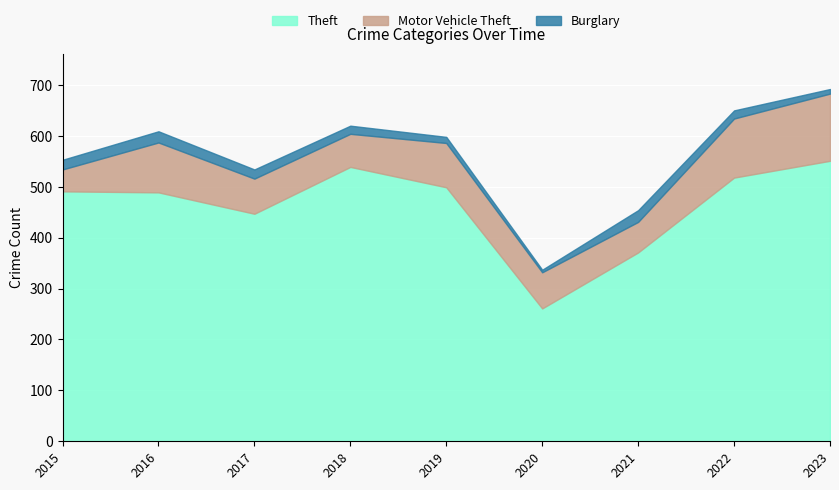

How many categories are shown in the chart?

9